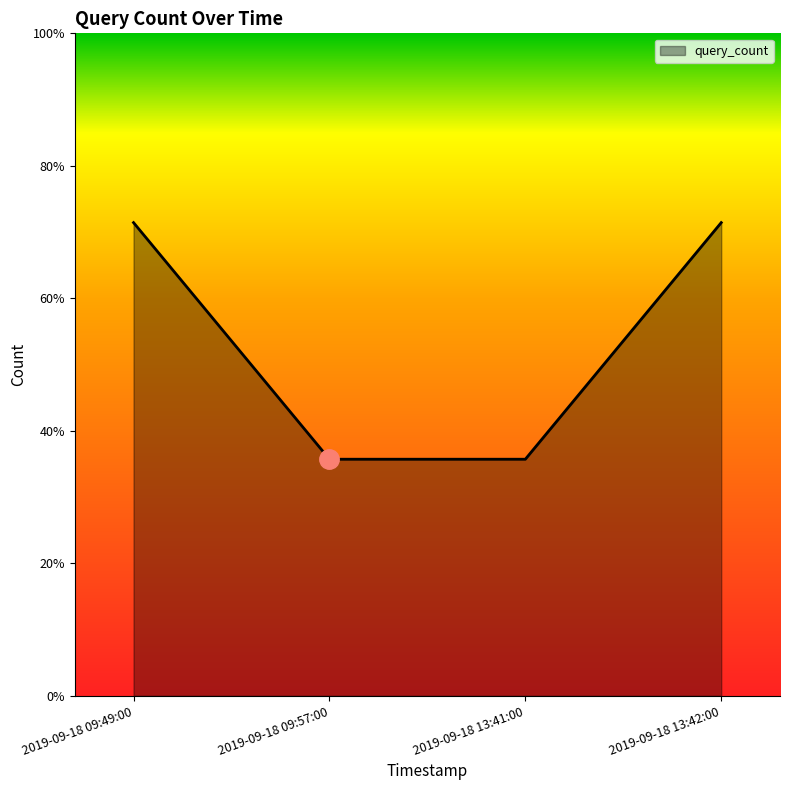

Does the chart display data point markers on the line(s)?

No